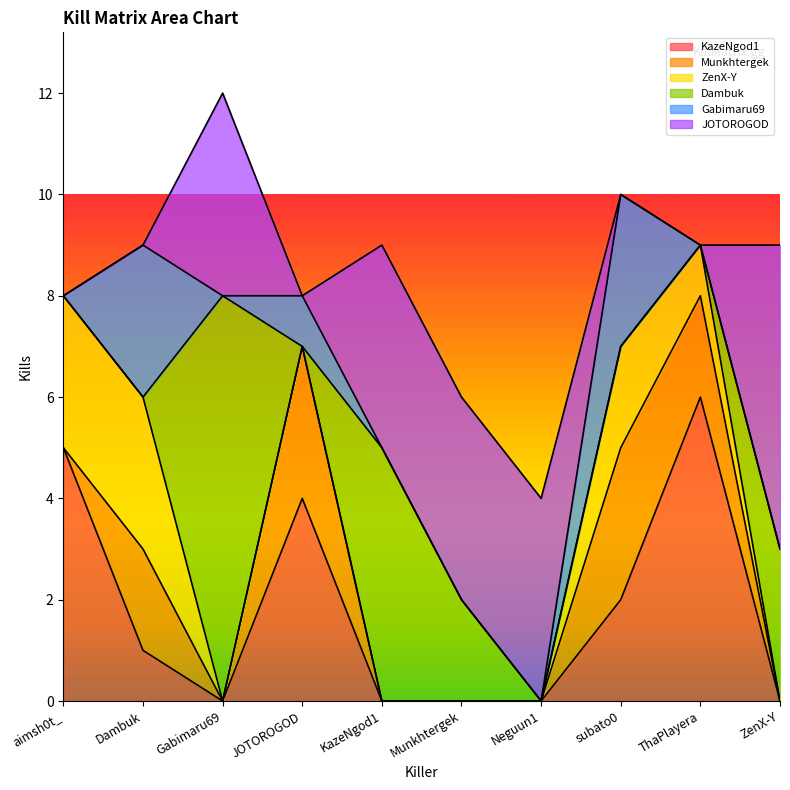

At which category does JOTOROGOD reach its first local peak?

Gabimaru69